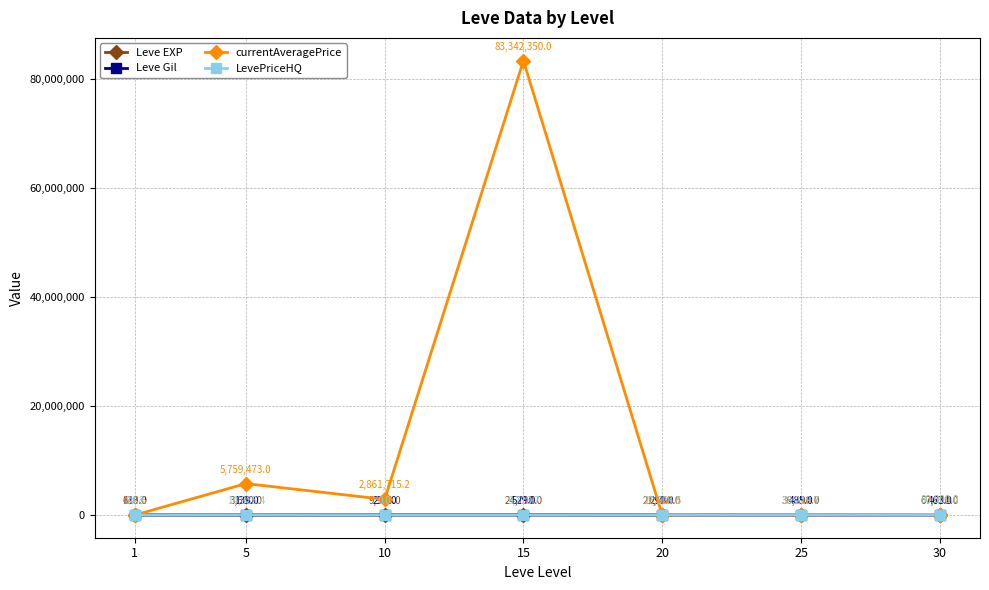

Which series has the largest range (max minus min)?

currentAveragePrice